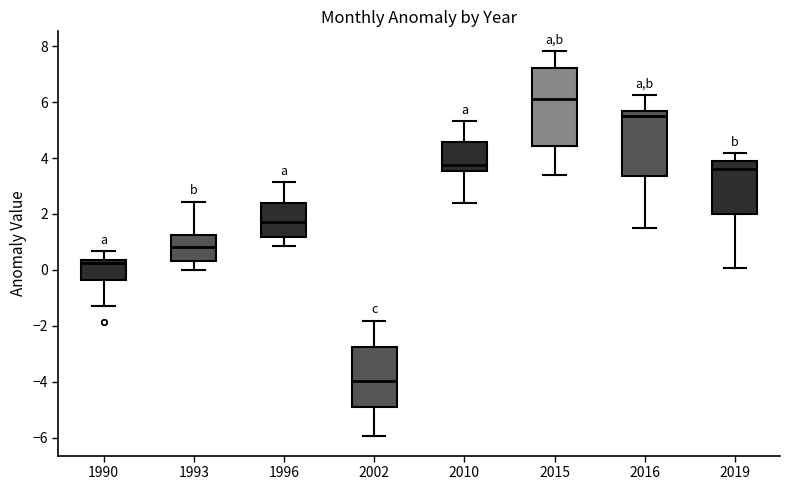

Reading left to right, transcribe this box plot: for each box, give where its median line is, the range the box spans, and where its two whiskers end, as read against the y-axis. The values are not printed on the chart, so give them approximately, as read against the axis.

1990: median 0.2, box -0.4 to 0.4, whiskers -1.2 to 0.6
1993: median 0.8, box 0.4 to 1.2, whiskers 0.0 to 2.4
1996: median 1.8, box 1.2 to 2.4, whiskers 0.8 to 3.2
2002: median -4.0, box -5.0 to -2.8, whiskers -6.0 to -1.8
2010: median 3.8, box 3.6 to 4.6, whiskers 2.4 to 5.4
2015: median 6.2, box 4.4 to 7.2, whiskers 3.4 to 7.8
2016: median 5.6 (just below the box's upper edge), box 3.4 to 5.6, whiskers 1.6 to 6.2
2019: median 3.6, box 2.0 to 3.8, whiskers 0.0 to 4.2